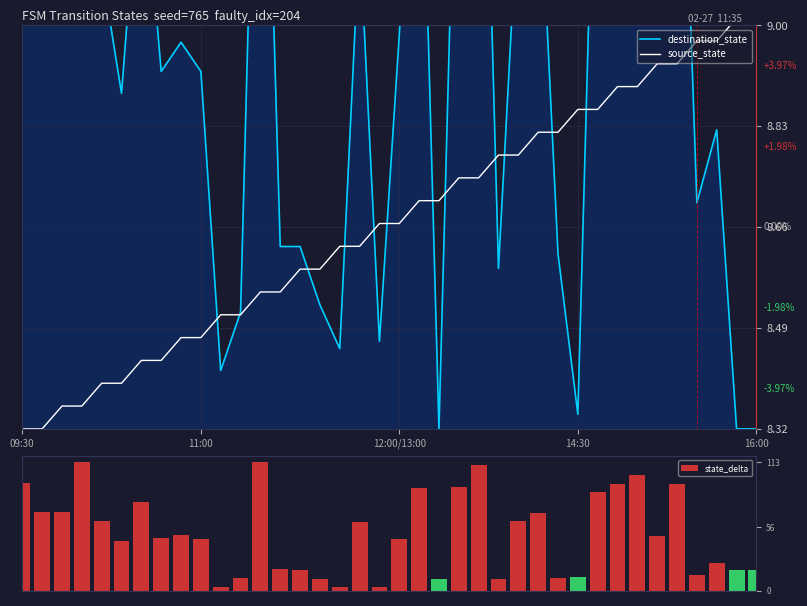

What is the difference between the highest and lowest values at 7?

37.6